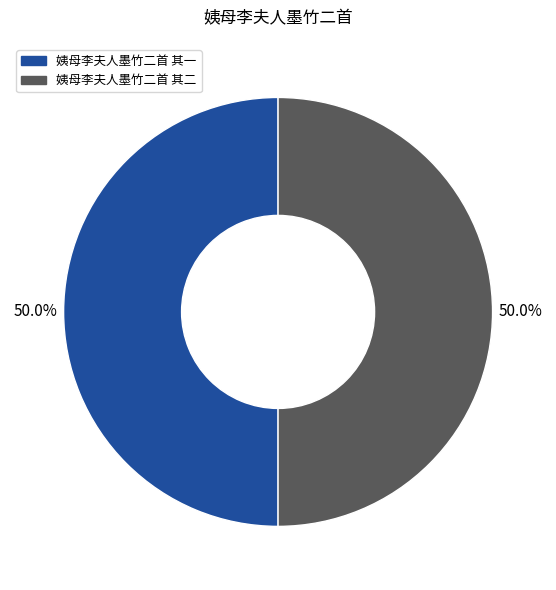

What is the ratio of the value at 姨母李夫人墨竹二首 其二 to the value at 姨母李夫人墨竹二首 其一?

1.0